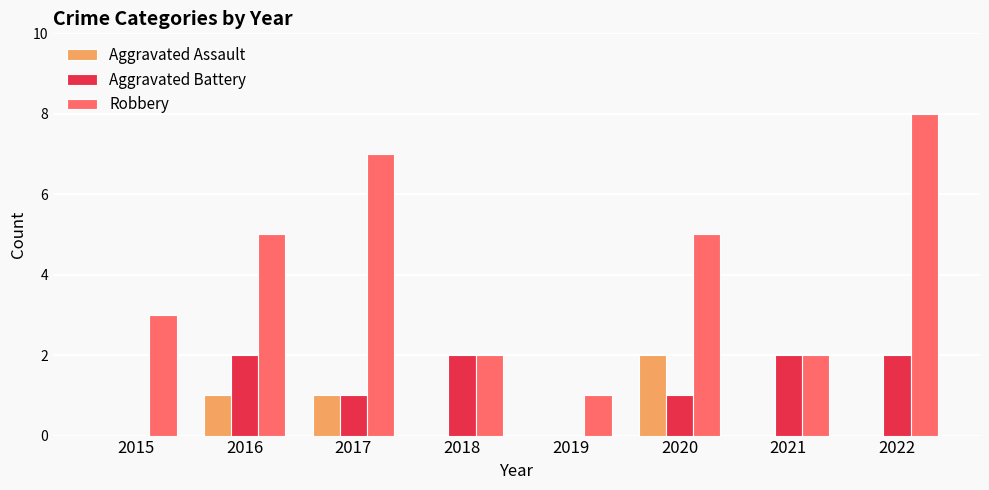

Reading left to right, what are all the values shown in this chart?

Aggravated Assault: 0	1	1	0	0	2	0	0
Aggravated Battery: 0	2	1	2	0	1	2	2
Robbery: 3	5	7	2	1	5	2	8